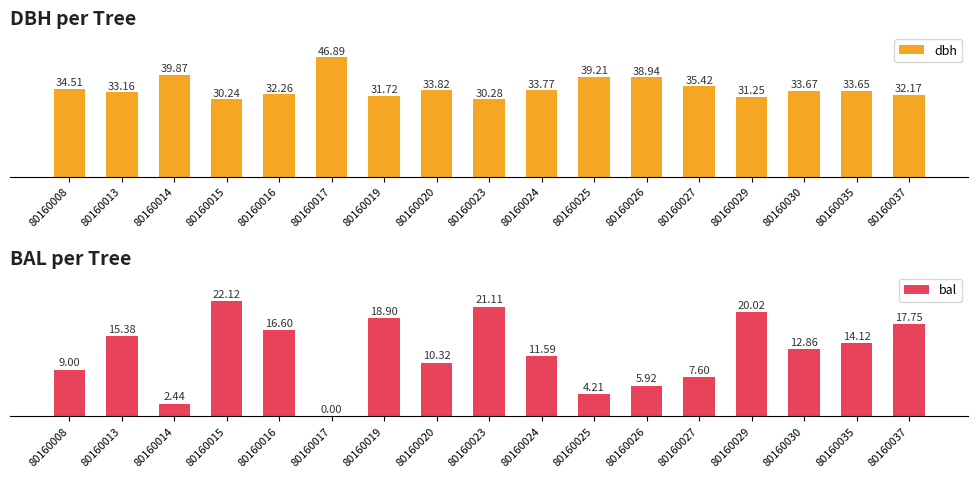

At which category is the sum across all series the highest?

80160015